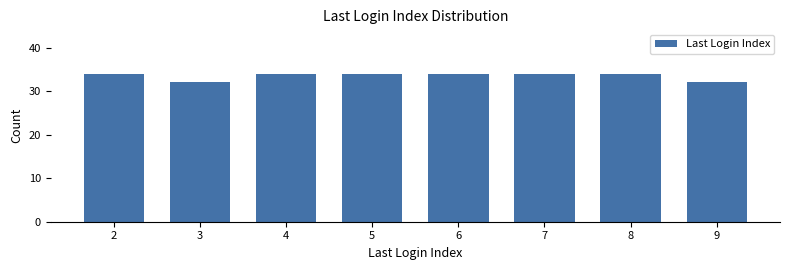

What is the ratio of the value at 7 to the value at 5?

1.0